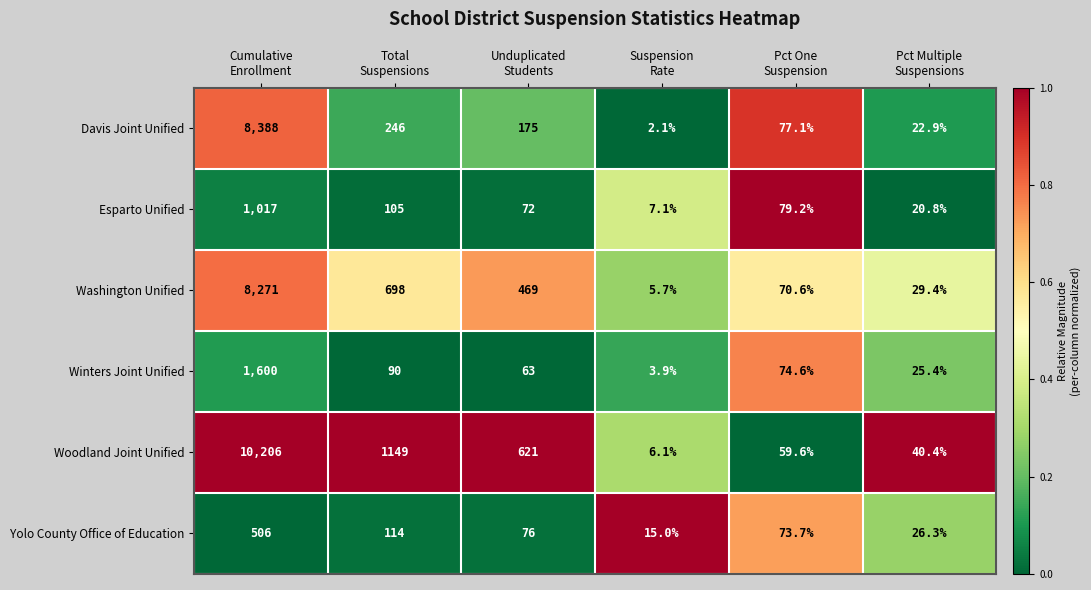

List the series in order of their peak value, highest first.

Woodland Joint Unified, Davis Joint Unified, Washington Unified, Winters Joint Unified, Esparto Unified, Yolo County Office of Education